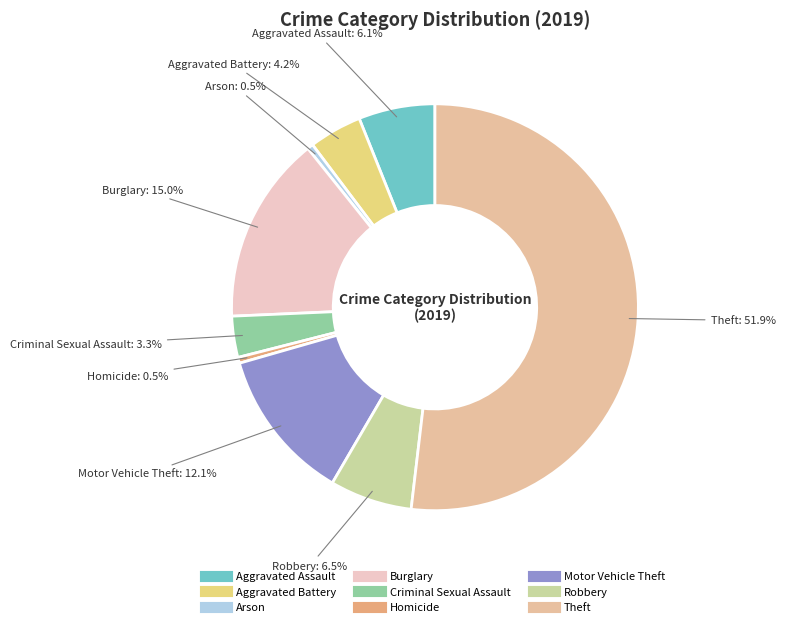

To the nearest percent, what is the average slice percentage?

11%